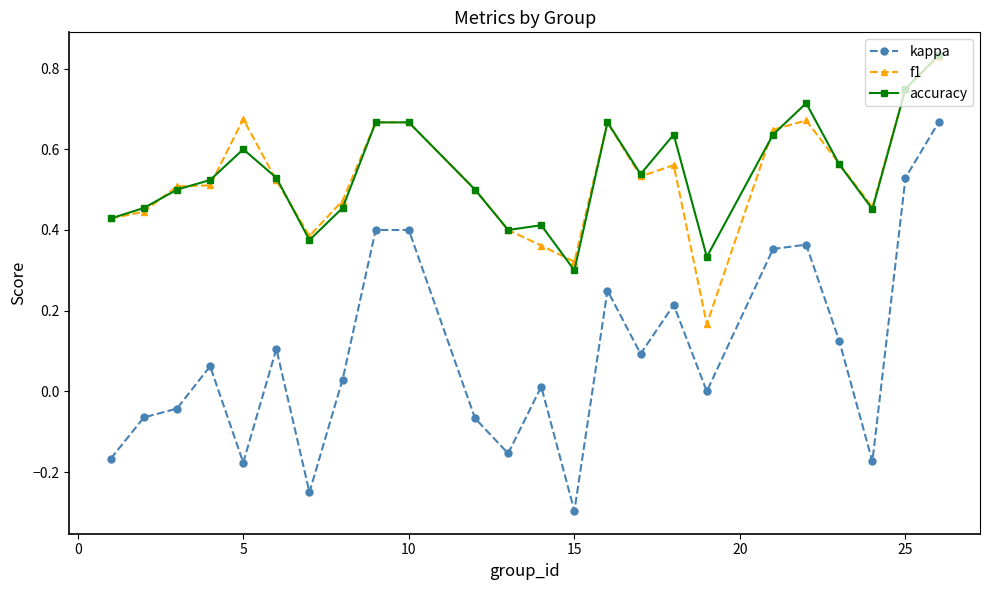

True or false: kappa and accuracy cross at least once.

False